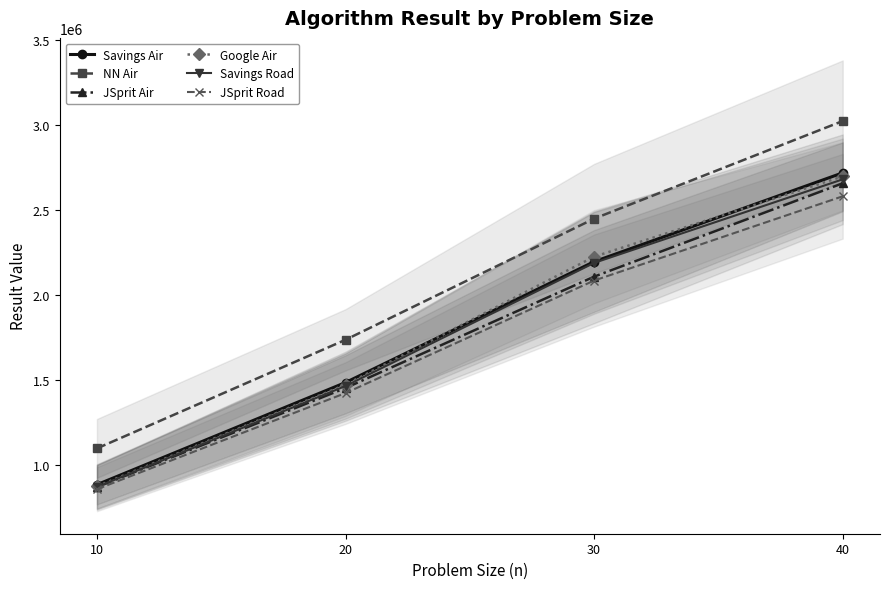

List the series in order of their peak value, lowest first.

JSprit Road, JSprit Air, Savings Road, Google Air, Savings Air, NN Air